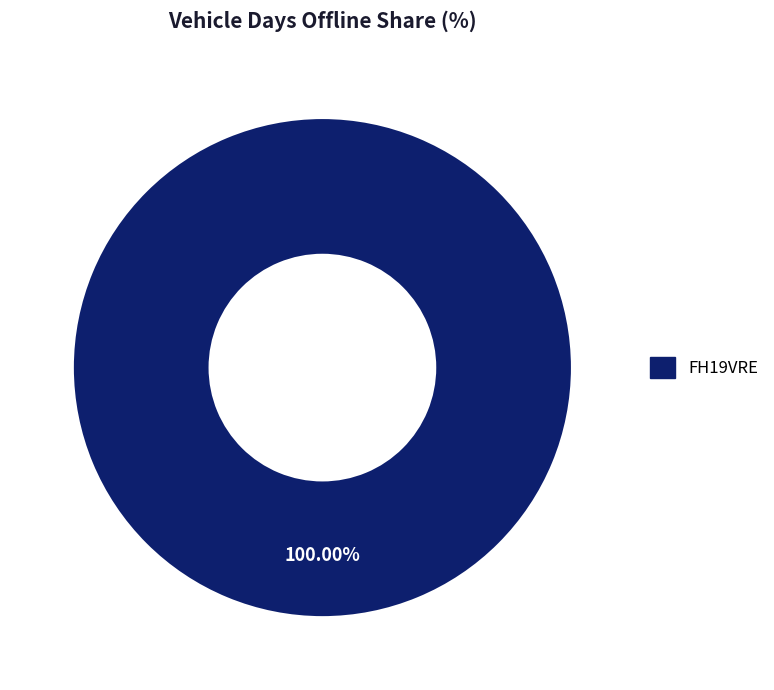

Does any single category account for the majority?

Yes